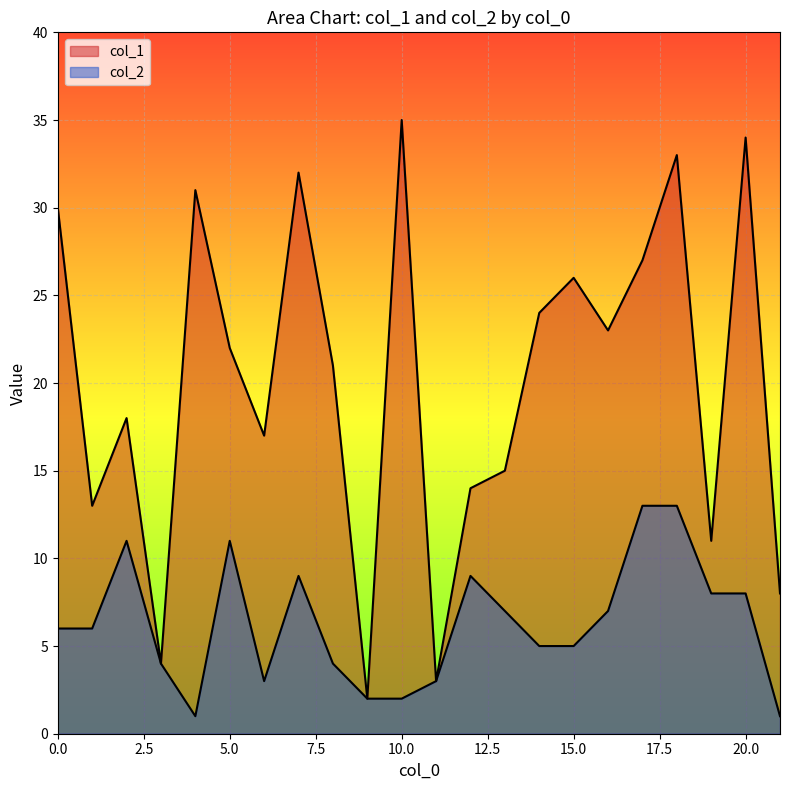

Reading right to left, what are all the values shown in this chart?

col_1: 8	34	11	33	27	23	26	24	15	14	3	35	2	21	32	17	22	31	4	18	13	30
col_2: 1	8	8	13	13	7	5	5	7	9	3	2	2	4	9	3	11	1	4	11	6	6